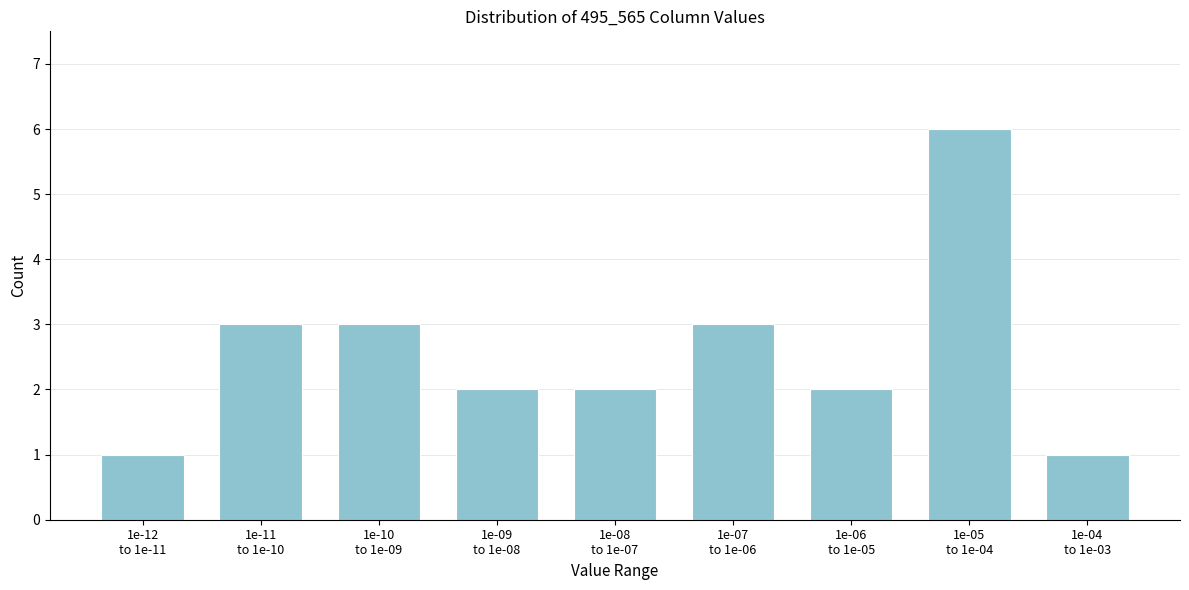

Reading left to right, what are all the values shown in this chart?

1	3	3	2	2	3	2	6	1